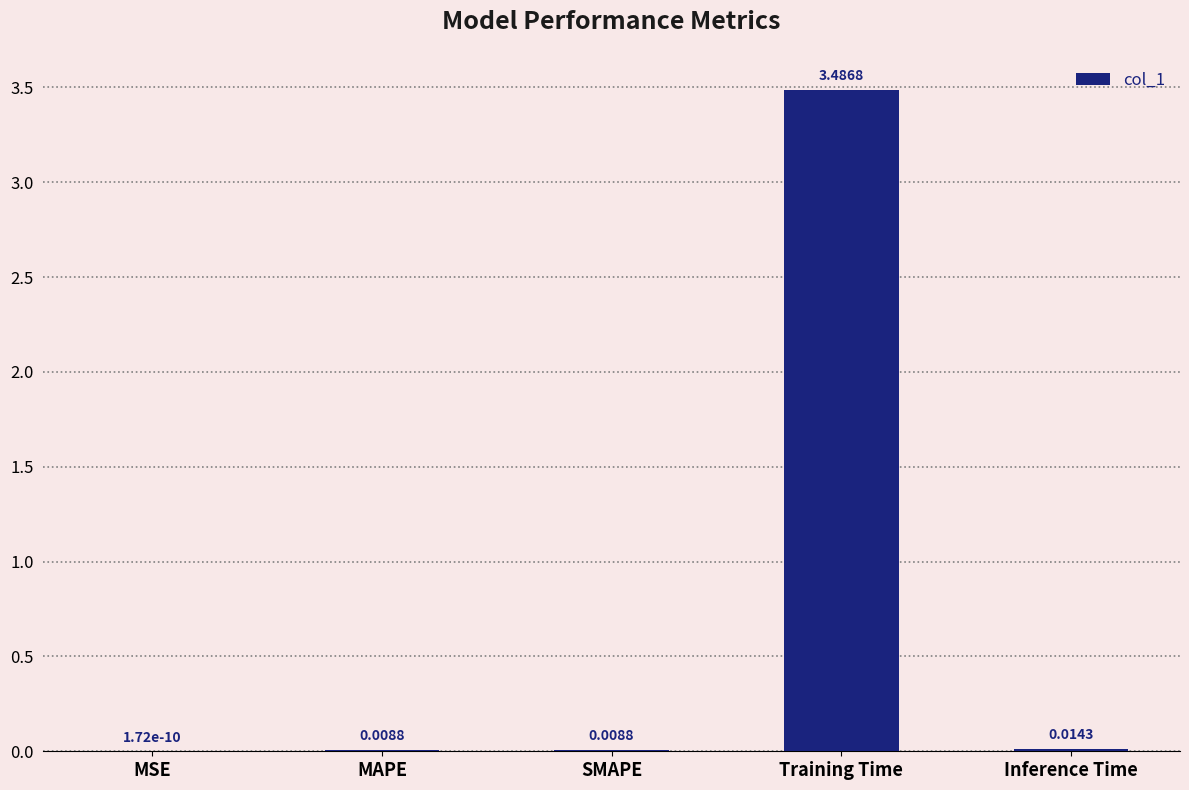

At which category does the chart reach its peak across all series?

Training Time